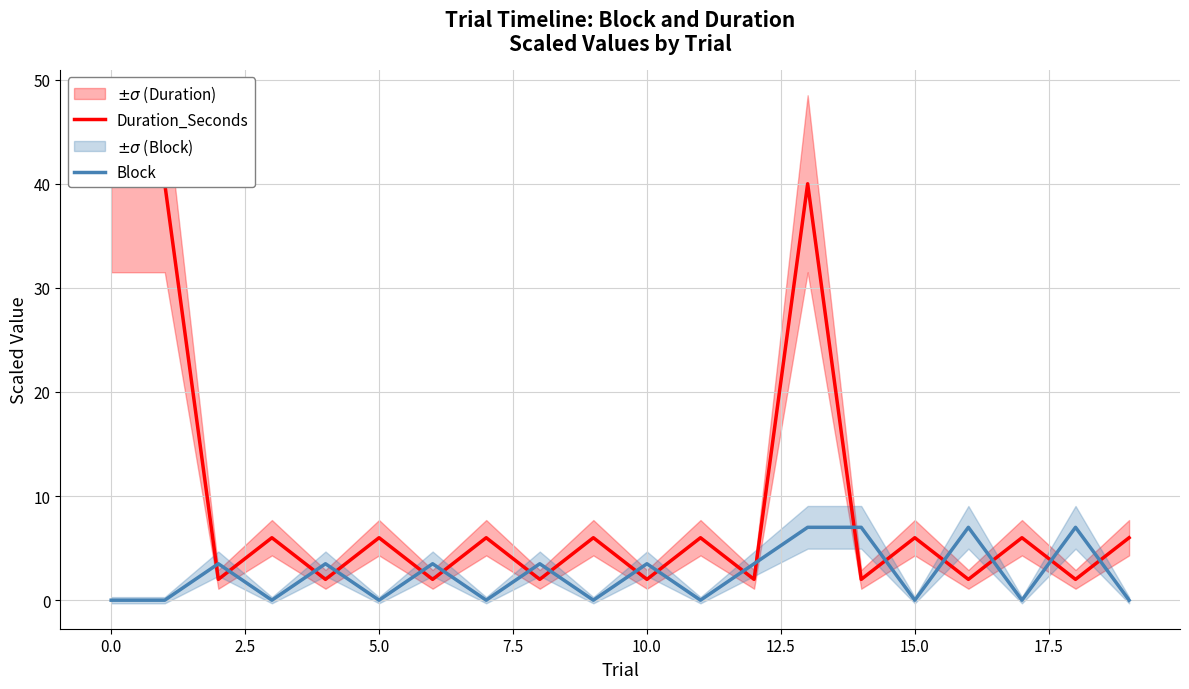

True or false: Block has a value of 0.0 at 15.0.

True